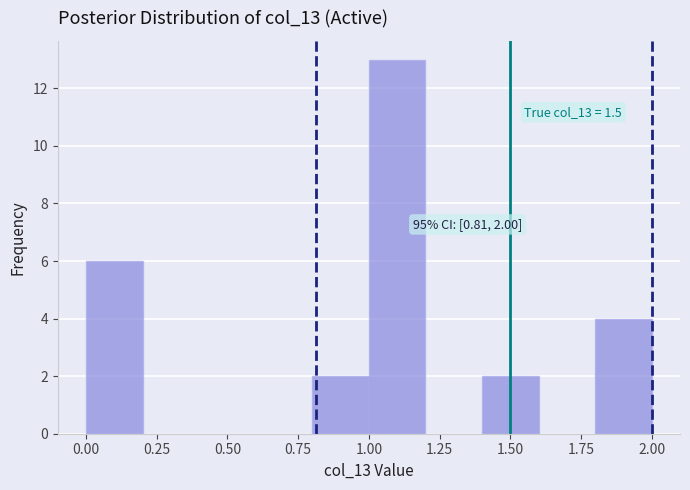

Which range on the x-axis has the tallest bar?

1.0 to 1.2